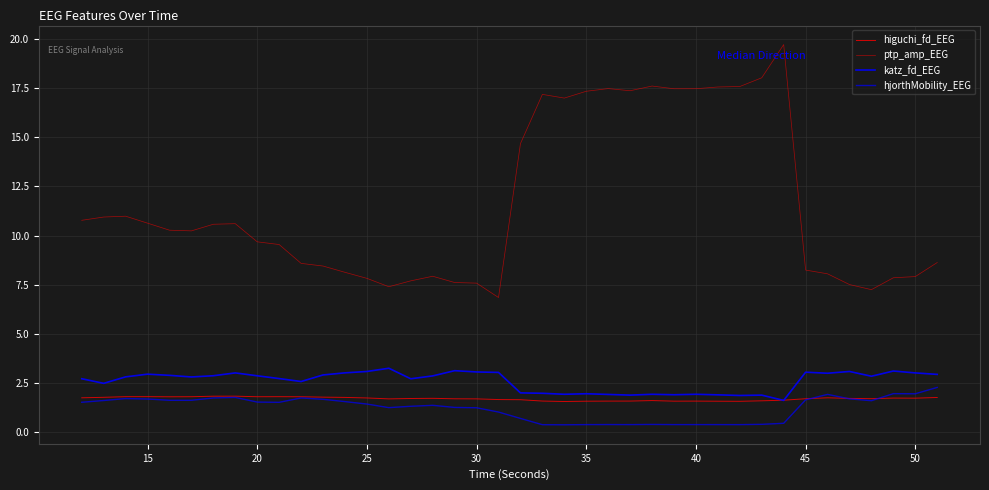

How many lines are shown in the chart?

4